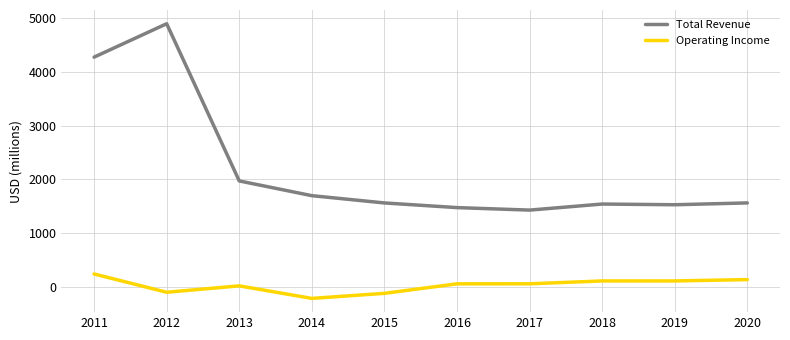

Is the value of Operating Income at 2017 greater than the value of Total Revenue at 2011?

No